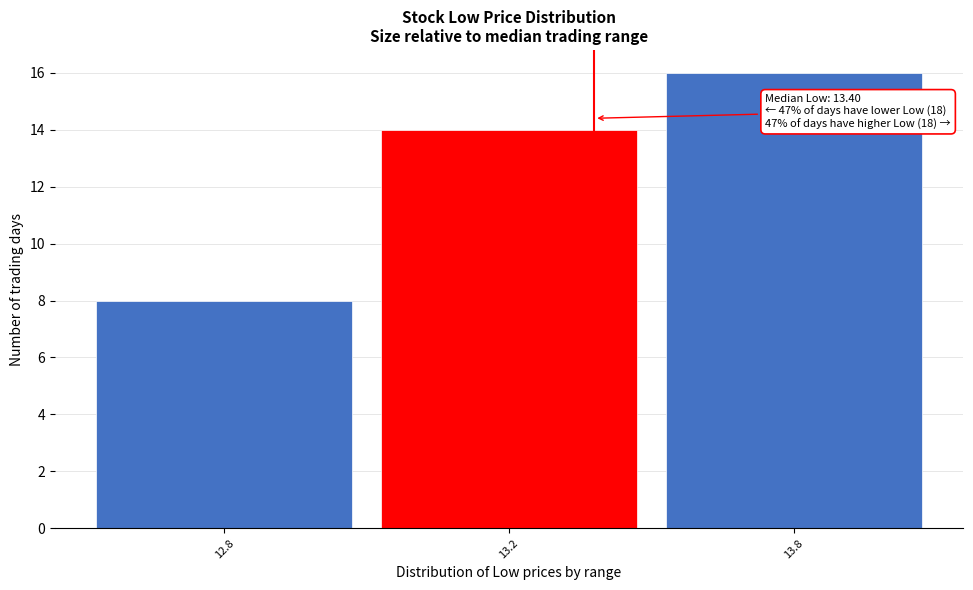

Reading left to right, list all the values displayed in this chart.

8	14	16